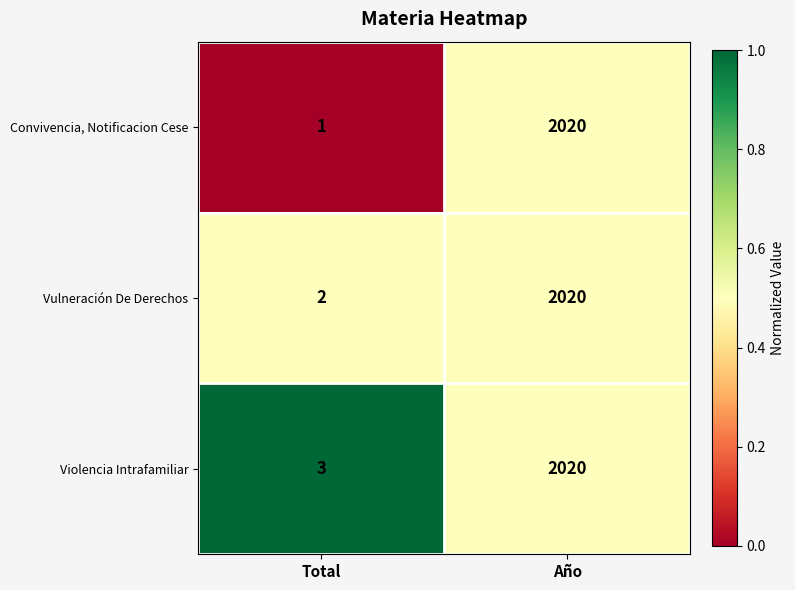

At which category is the sum across all series the highest?

Año